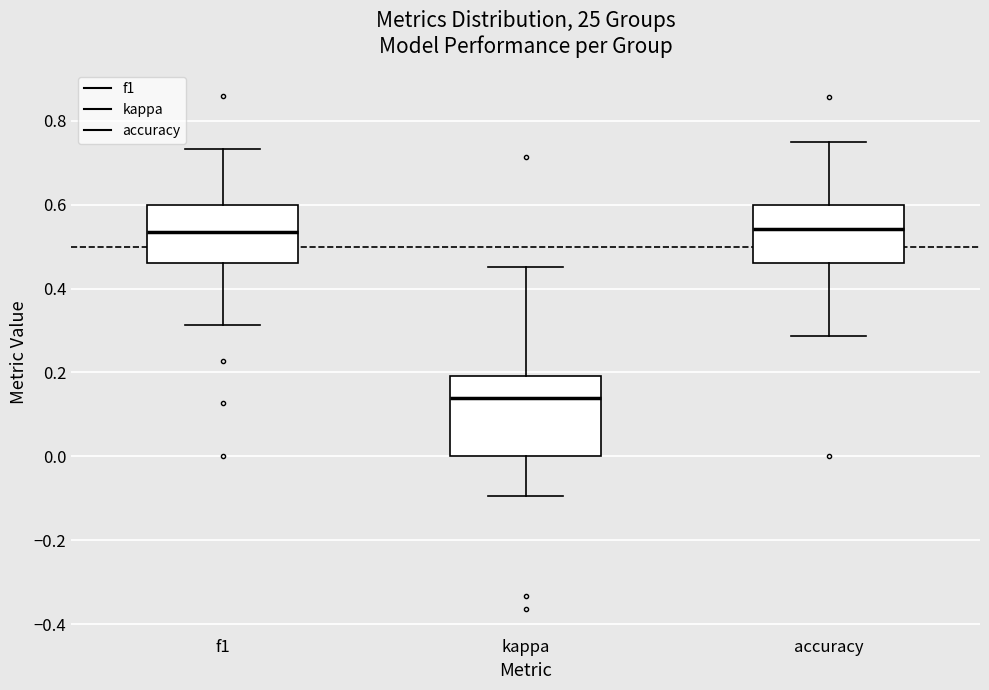

Where does the median line of the box for kappa sit on the y-axis? The values are not printed on the chart, so give them approximately, as read against the axis.

0.14